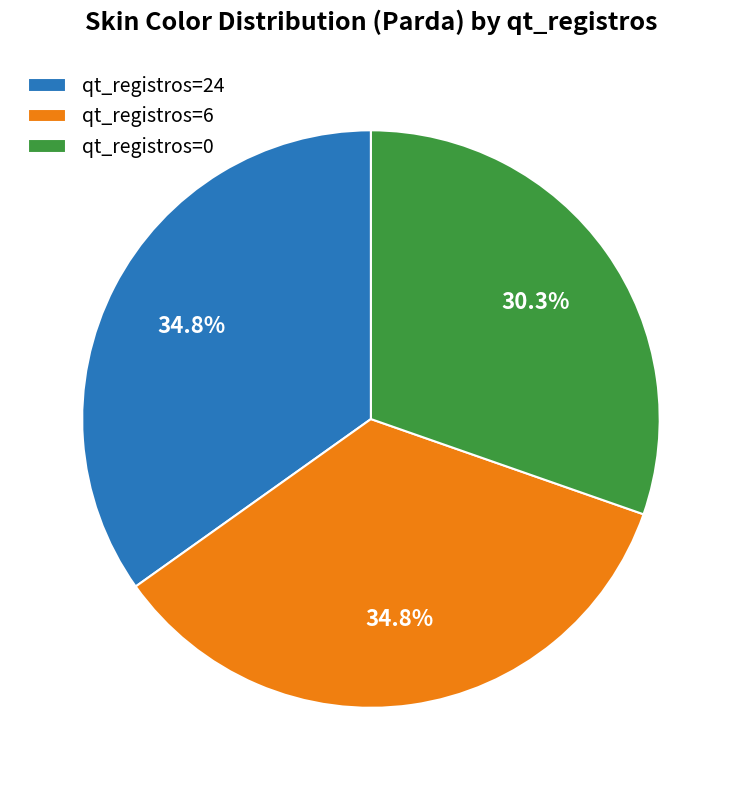

Which category has the smallest portion of the pie?

qt_registros=0